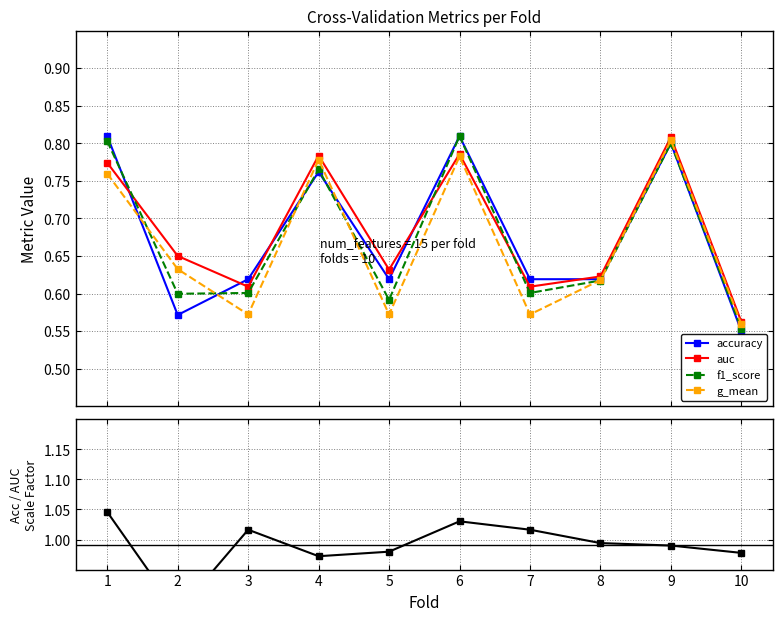

List the series in order of their peak value, lowest first.

g_mean, auc, accuracy, f1_score, accuracy / auc